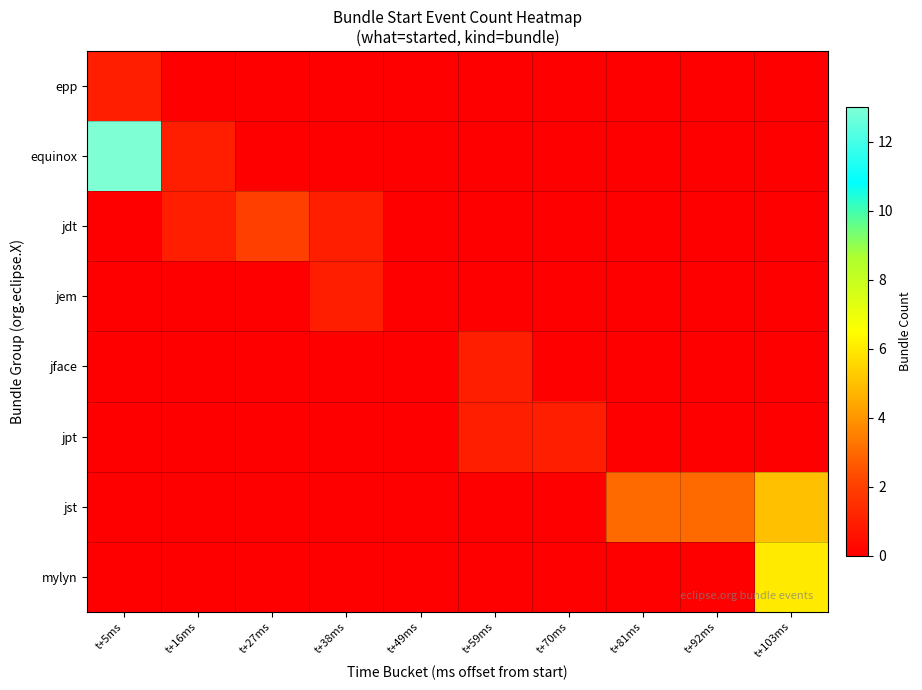

Reading left to right, what are all the values shown in this chart?

epp: t+5ms=1	t+16ms=0	t+27ms=0	t+38ms=0	t+49ms=0	t+59ms=0	t+70ms=0	t+81ms=0	t+92ms=0	t+103ms=0
equinox: t+5ms=13	t+16ms=1	t+27ms=0	t+38ms=0	t+49ms=0	t+59ms=0	t+70ms=0	t+81ms=0	t+92ms=0	t+103ms=0
jdt: t+5ms=0	t+16ms=1	t+27ms=2	t+38ms=1	t+49ms=0	t+59ms=0	t+70ms=0	t+81ms=0	t+92ms=0	t+103ms=0
jem: t+5ms=0	t+16ms=0	t+27ms=0	t+38ms=1	t+49ms=0	t+59ms=0	t+70ms=0	t+81ms=0	t+92ms=0	t+103ms=0
jface: t+5ms=0	t+16ms=0	t+27ms=0	t+38ms=0	t+49ms=0	t+59ms=1	t+70ms=0	t+81ms=0	t+92ms=0	t+103ms=0
jpt: t+5ms=0	t+16ms=0	t+27ms=0	t+38ms=0	t+49ms=0	t+59ms=1	t+70ms=1	t+81ms=0	t+92ms=0	t+103ms=0
jst: t+5ms=0	t+16ms=0	t+27ms=0	t+38ms=0	t+49ms=0	t+59ms=0	t+70ms=0	t+81ms=3	t+92ms=3	t+103ms=5
mylyn: t+5ms=0	t+16ms=0	t+27ms=0	t+38ms=0	t+49ms=0	t+59ms=0	t+70ms=0	t+81ms=0	t+92ms=0	t+103ms=6